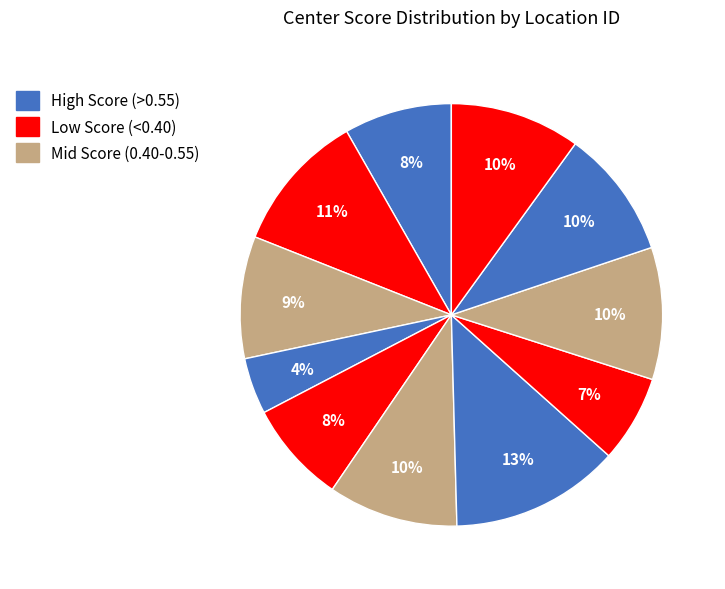

Is there any slice that represents more than half of the pie?

No